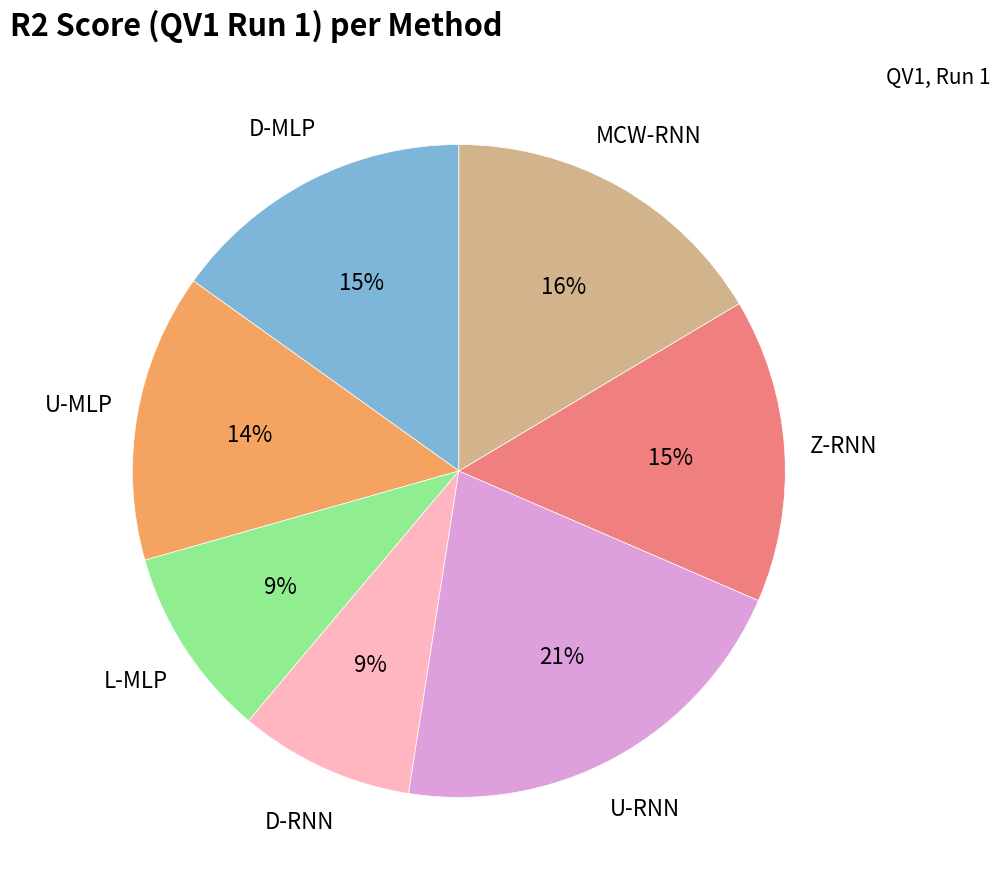

Is there a majority slice in this chart?

No